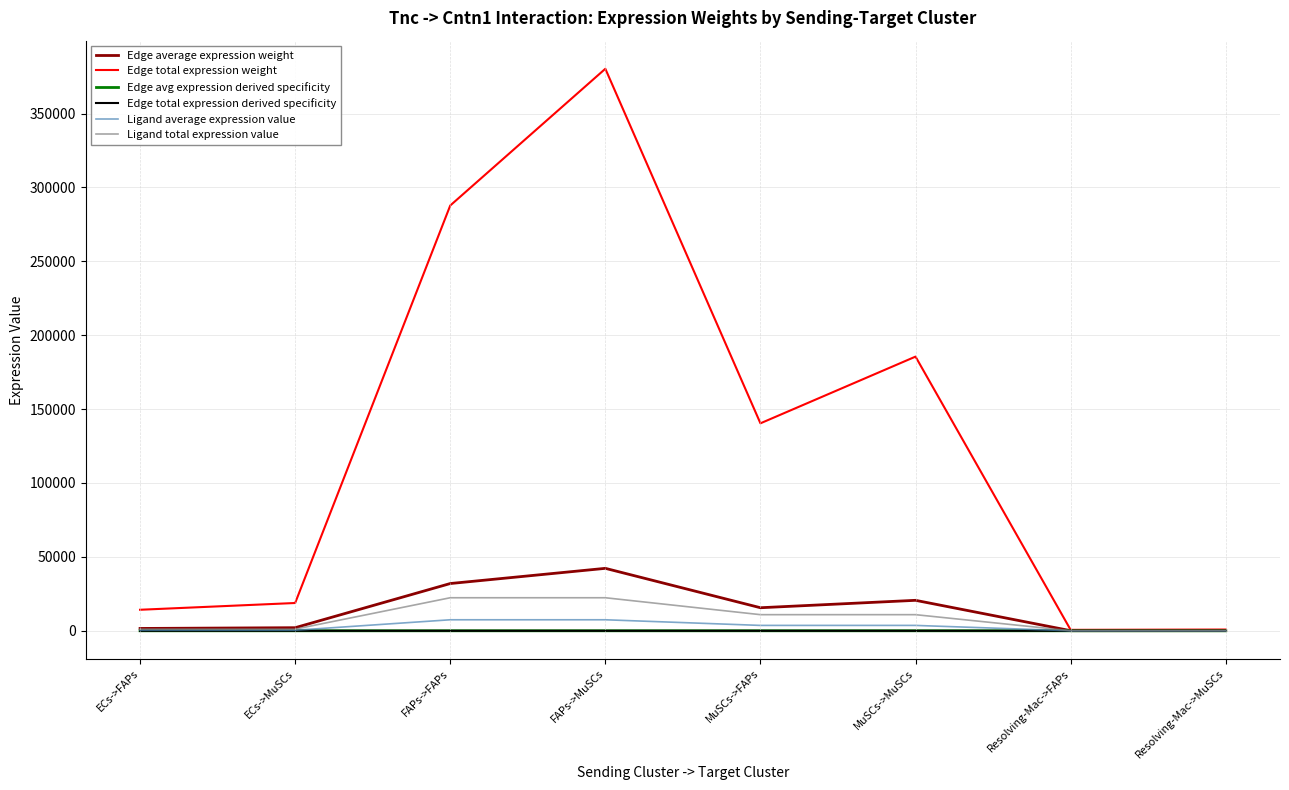

What is the sum of the Ligand average expression value values at Resolving-Mac->FAPs and Resolving-Mac->MuSCs?

33.1